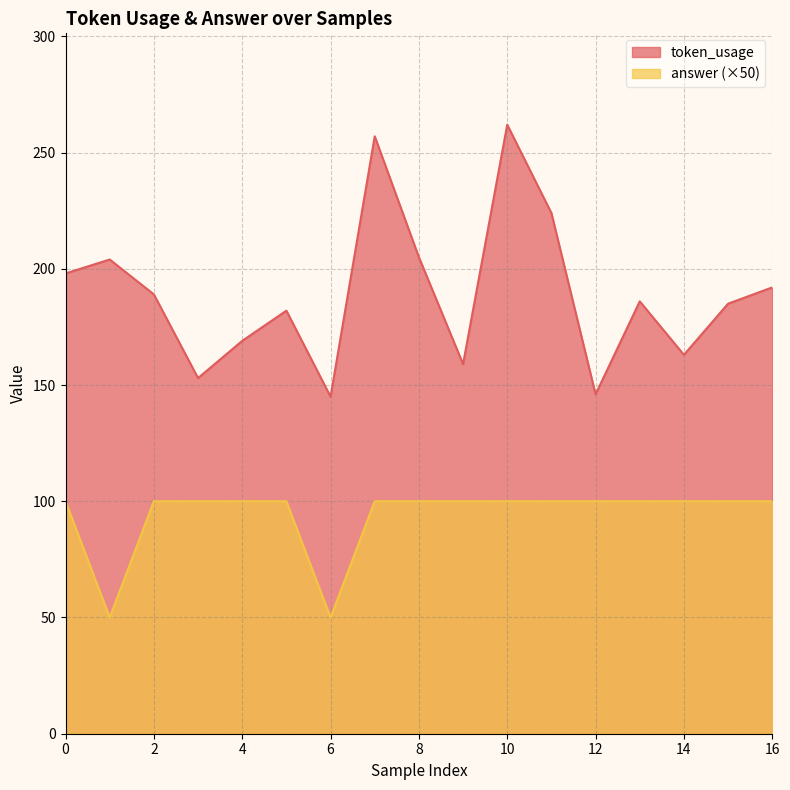

At 1, list the series in order from smallest to largest.

answer, token_usage